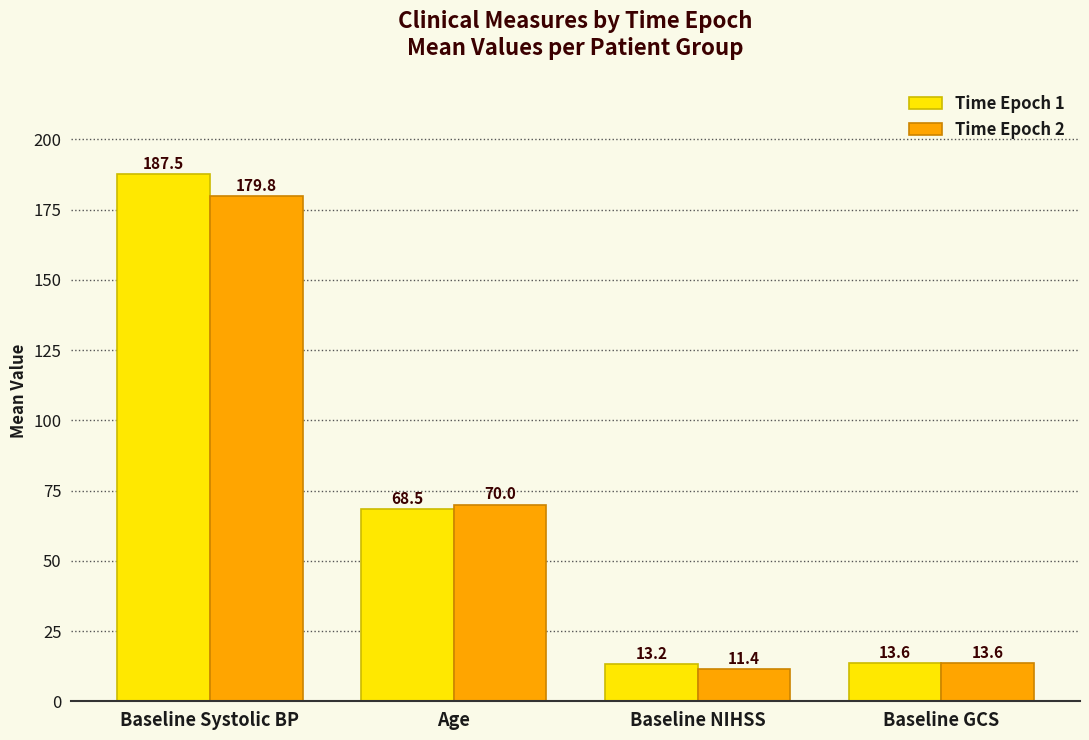

What is the average value of the Time Epoch 2 series?

68.7